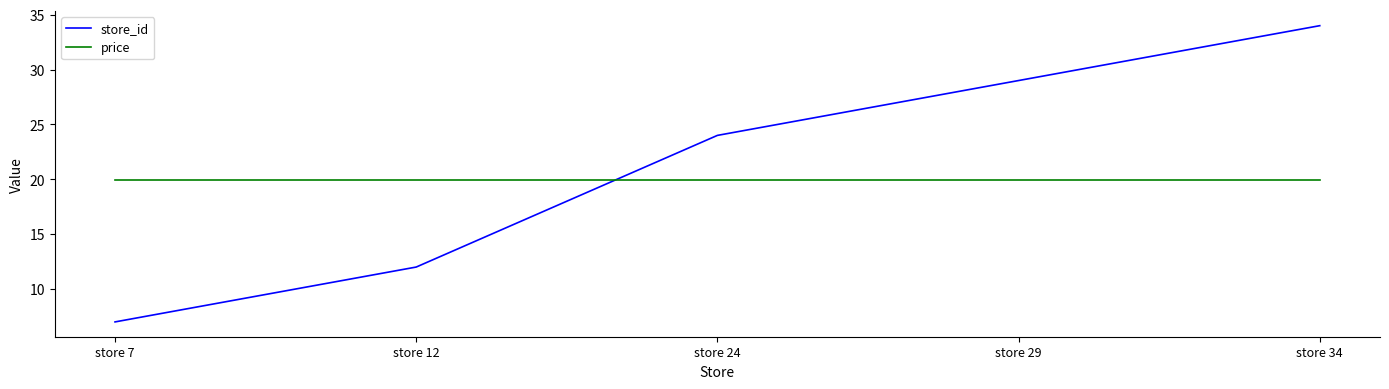

Rank the series at store 12 from lowest to highest value.

store_id, price